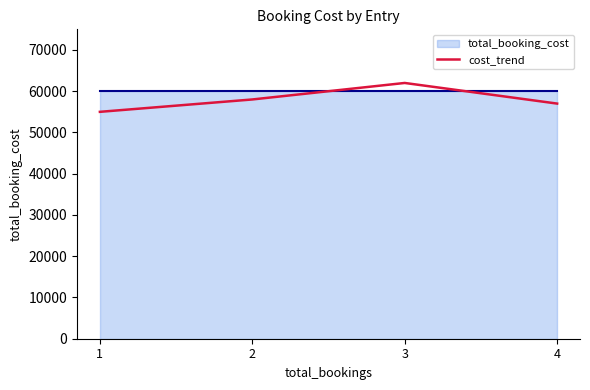

What is the value of the 3rd point from the left?

62000